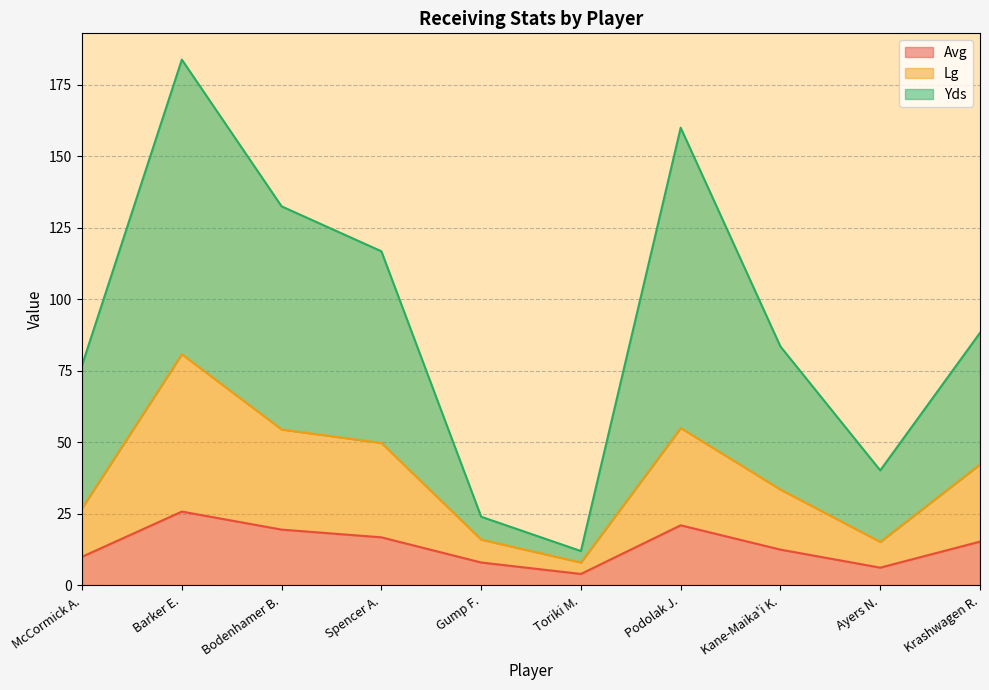

At which category is the sum across all series the highest?

Barker E.